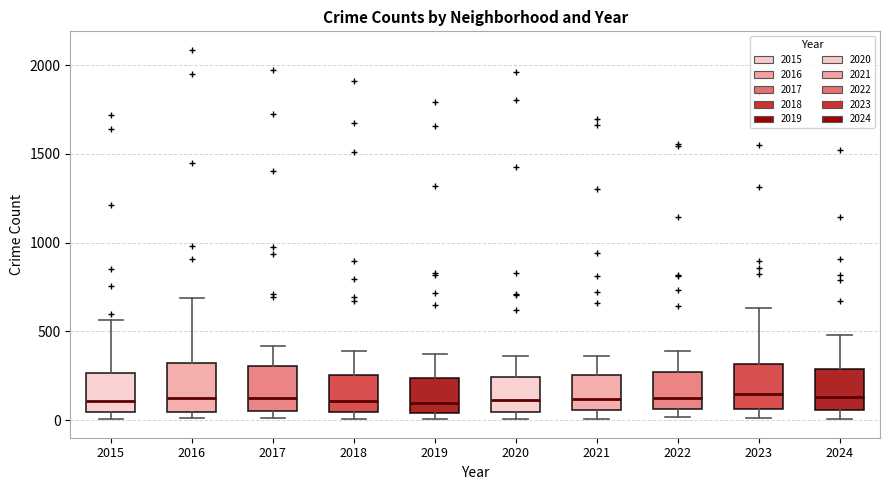

Reading left to right, transcribe this box plot: for each box, give where its median line is, the range the box spans, and where its two whiskers end, as read against the y-axis. The values are not printed on the chart, so give them approximately, as read against the axis.

2015: median 100, box 50 to 250, whiskers 0 to 550
2016: median 150, box 50 to 300, whiskers 0 to 700
2017: median 100, box 50 to 300, whiskers 0 to 400
2018: median 100, box 50 to 250, whiskers 0 to 400
2019: median 100, box 50 to 250, whiskers 0 to 400
2020: median 100, box 50 to 250, whiskers 0 to 350
2021: median 100, box 50 to 250, whiskers 0 to 350
2022: median 150, box 50 to 250, whiskers 0 to 400
2023: median 150, box 50 to 300, whiskers 0 to 650
2024: median 150, box 50 to 300, whiskers 0 to 500